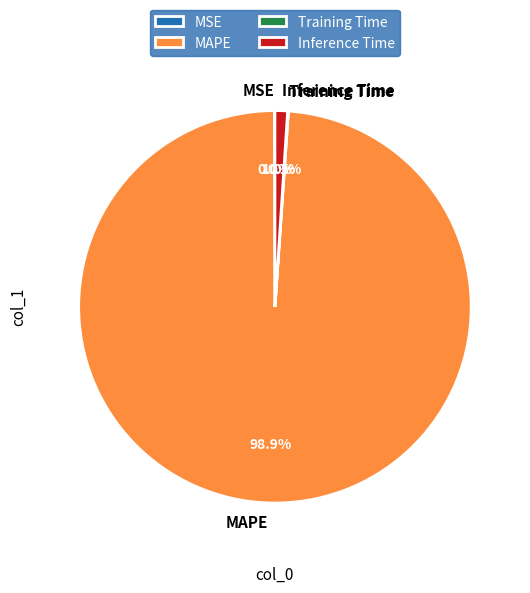

Is it true that Inference Time is 1% of the pie?

True